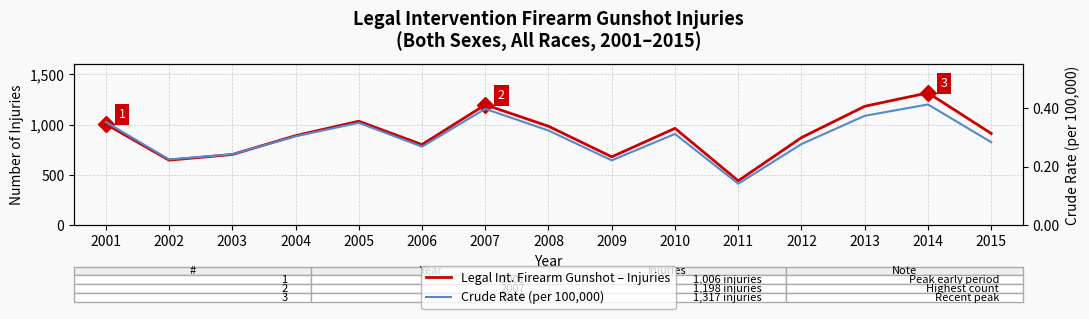

What is the value of the Crude Rate (per 100,000) point at the 11th from the left?

0.1